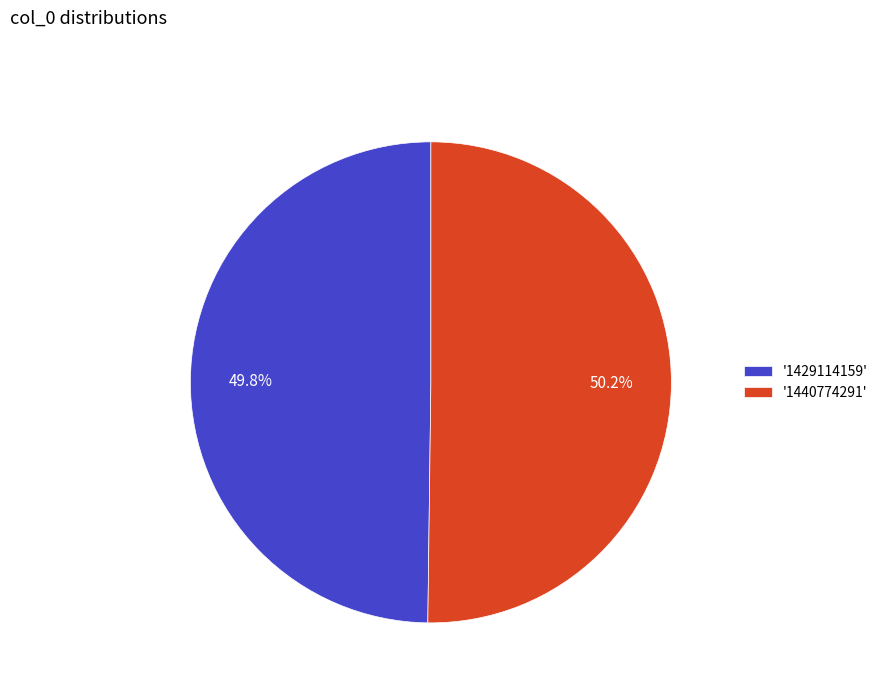

Count the number of slices in the pie.

2